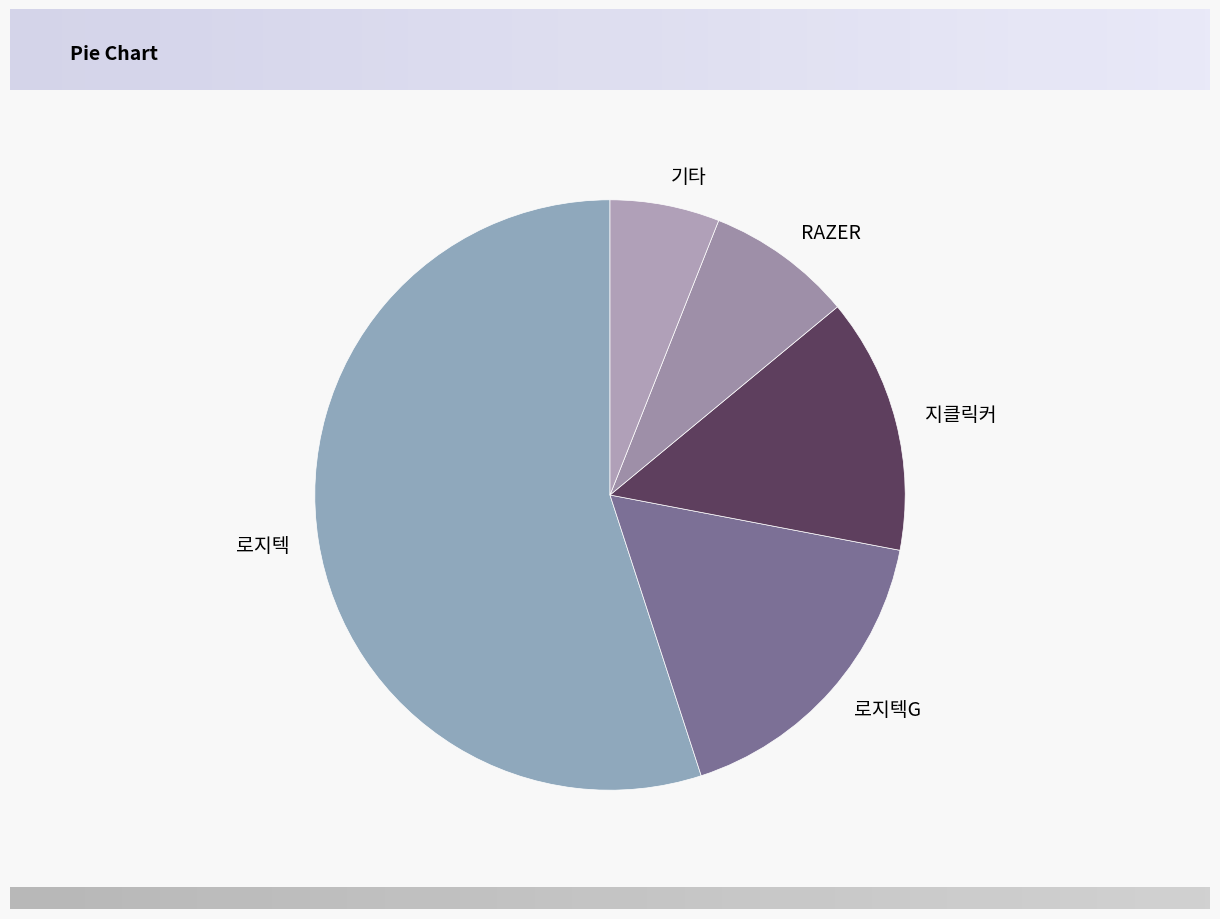

Count the number of slices in the pie.

5